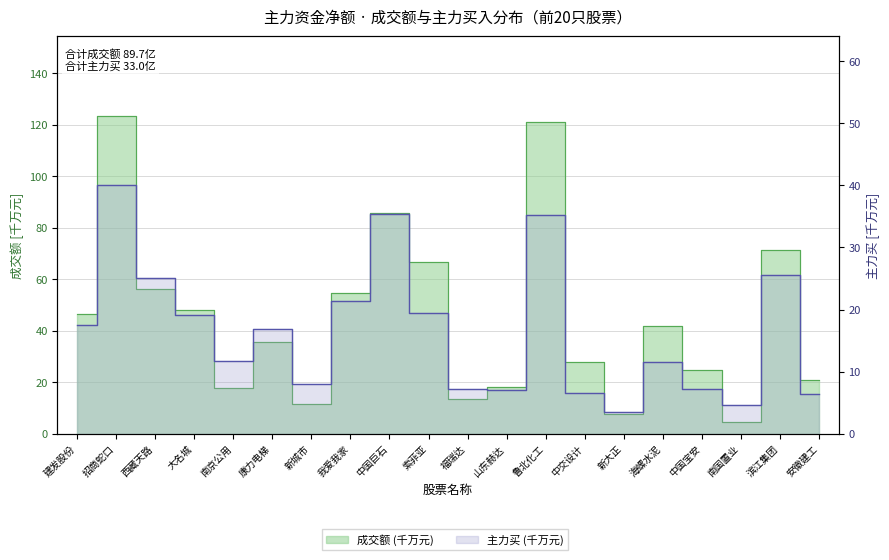

What is the value of the 主力买 point at the 10th from the left?

19.5